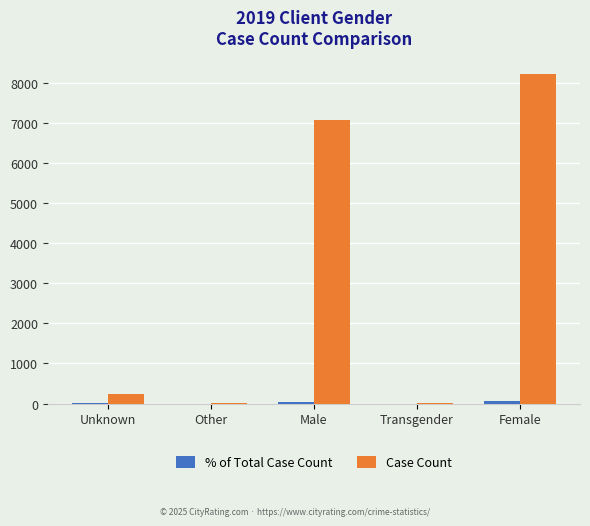

Which series has the largest range (max minus min)?

Case Count